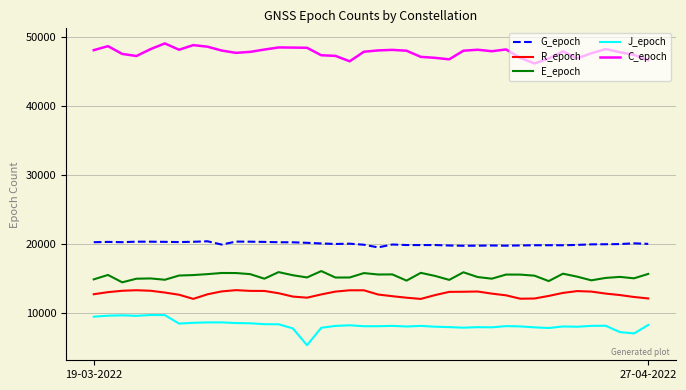

True or false: R_epoch and E_epoch intersect in this chart.

False